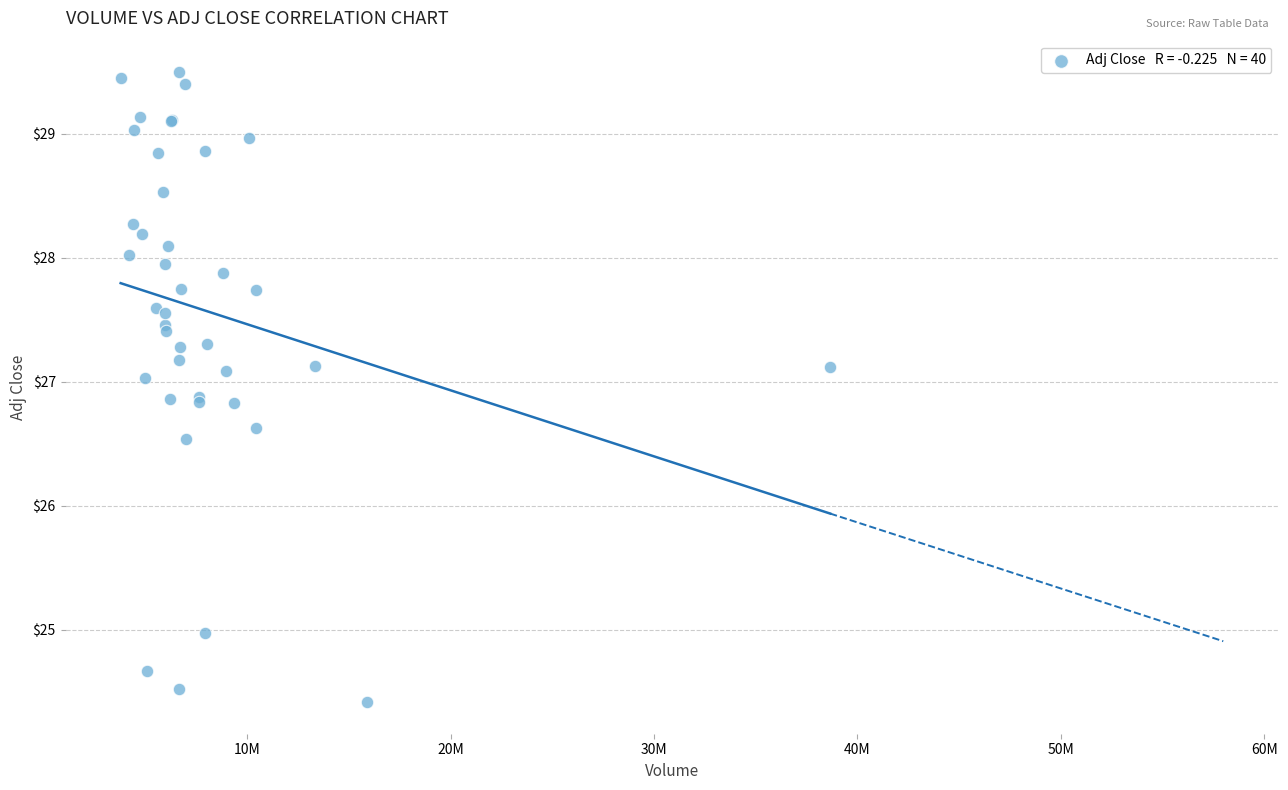

What Y value in the scatter plot is closest to 26?

26.5